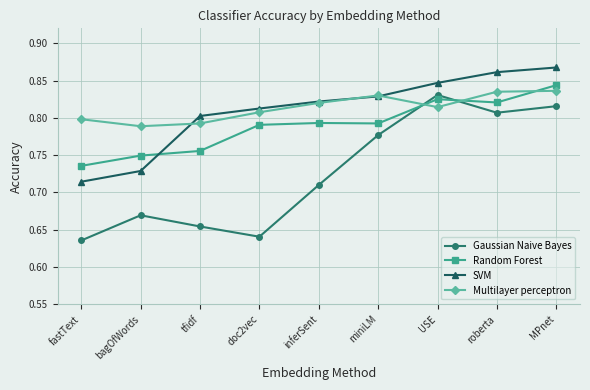

Where is Random Forest nearest to the value 0?

fastText